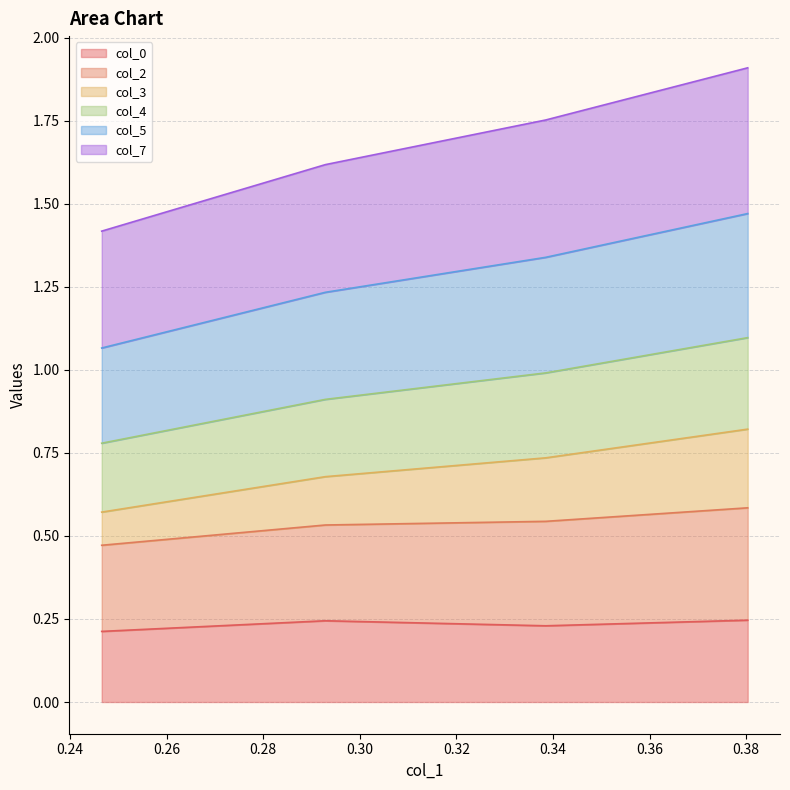

The value of col_2 at 0.38030449095600105 is 0.8. True or false?

False